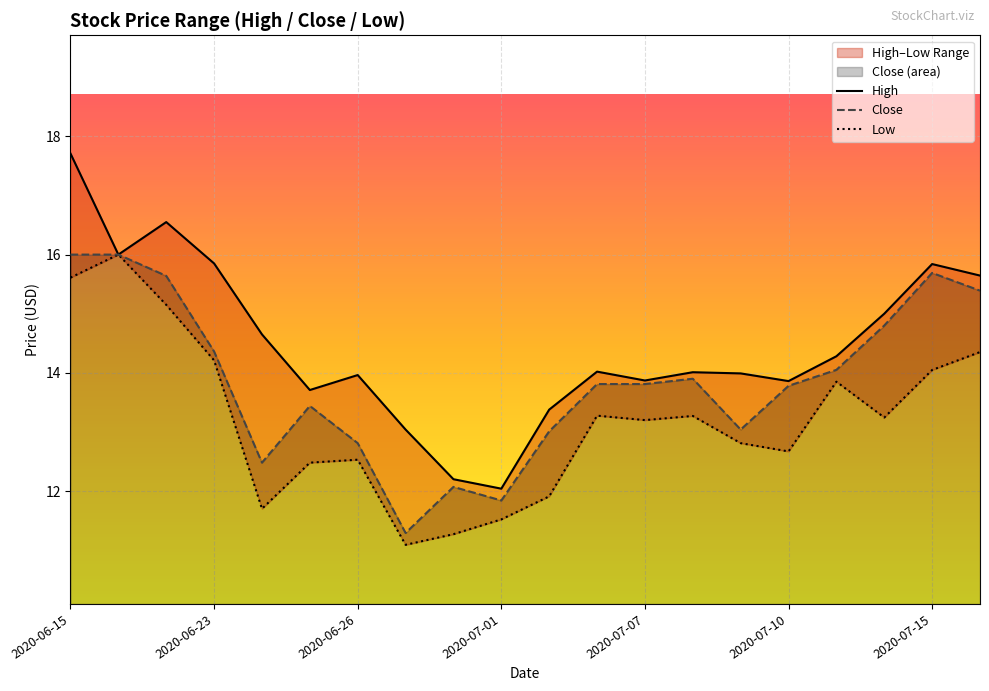

What is the maximum value for Close?

16.0